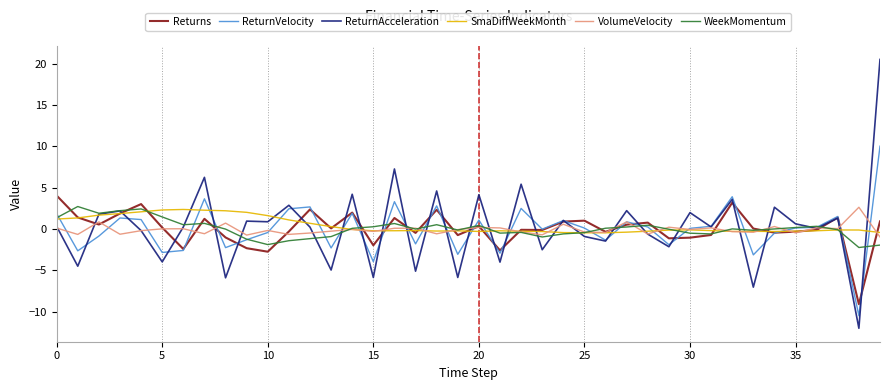

What is the lowest value of the Returns series?

-9.1